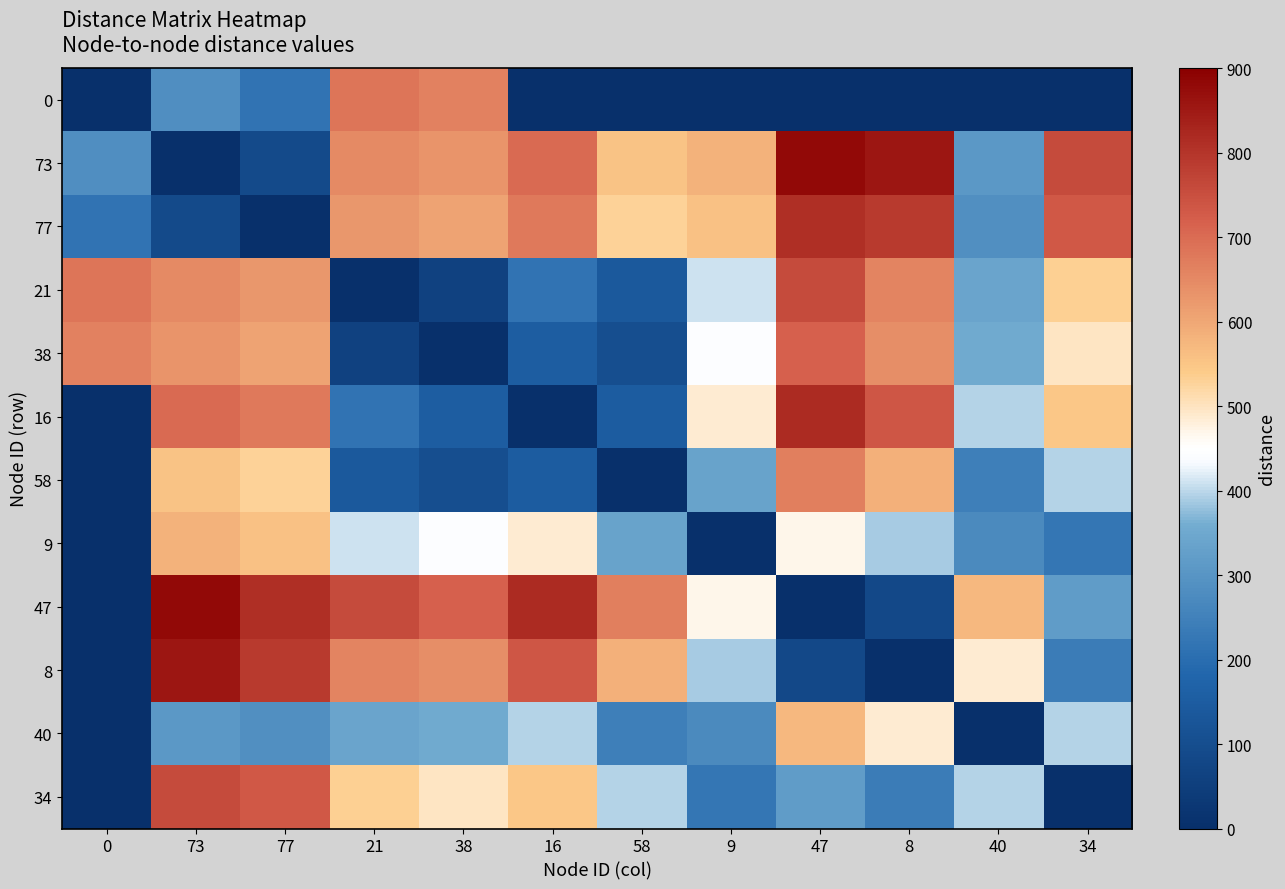

Rank the series by their maximum value, from lowest to highest.

40, 9, 58, 0, 38, 34, 21, 77, 16, 8, 73, 47